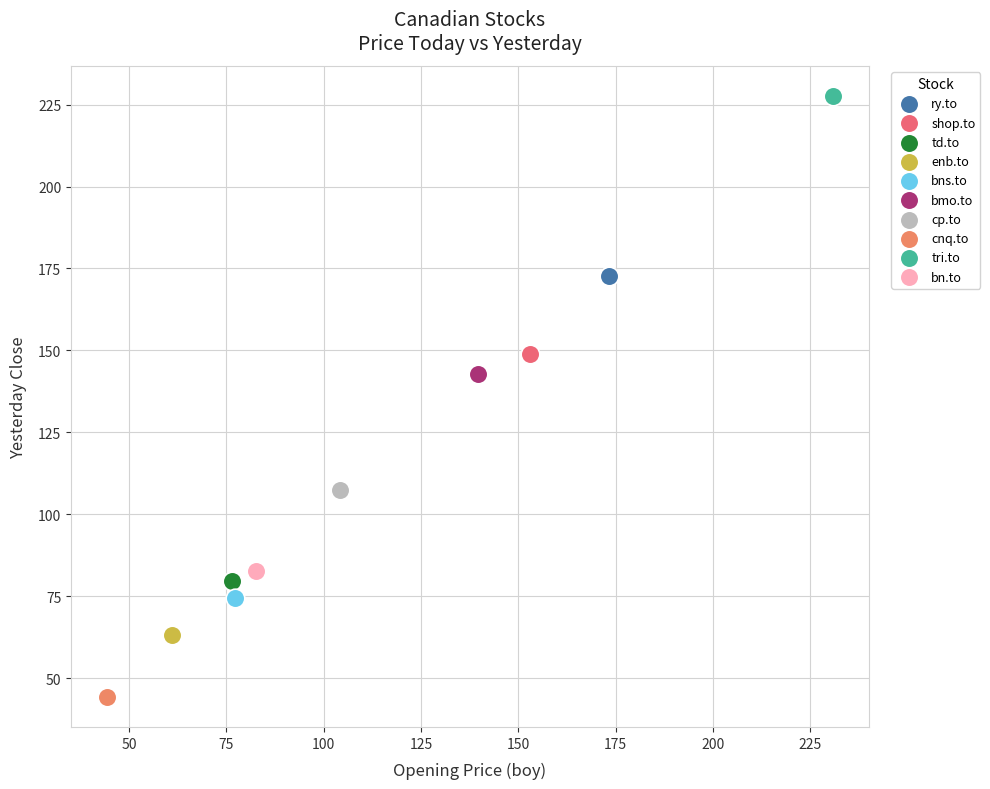

Which series reaches the minimum Y coordinate?

cnq.to